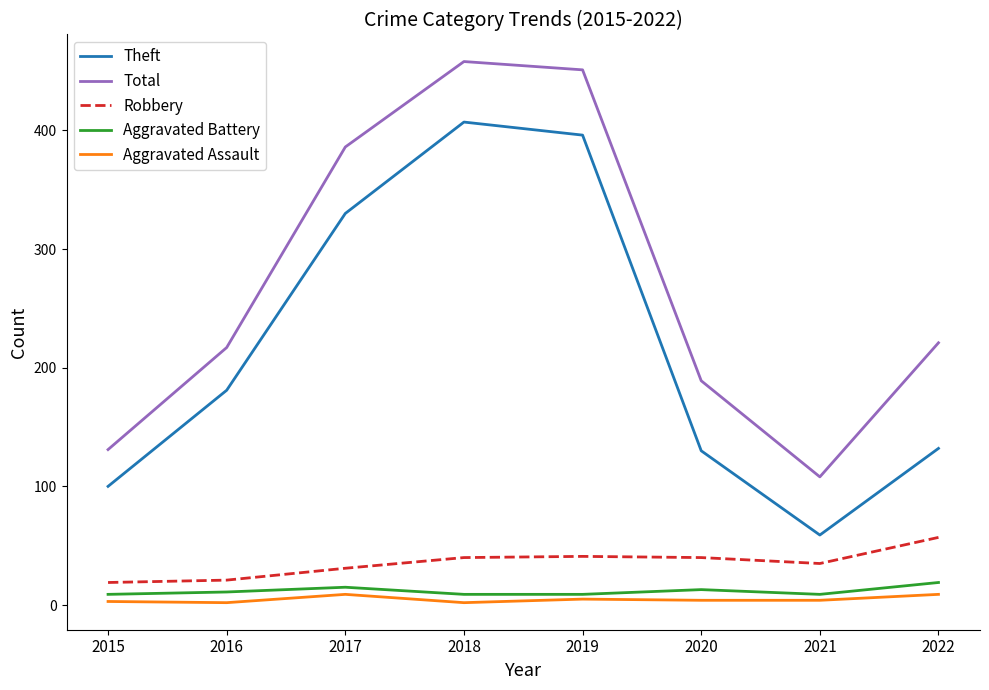

What is the difference between the Robbery values at 2021 and 2015?

16